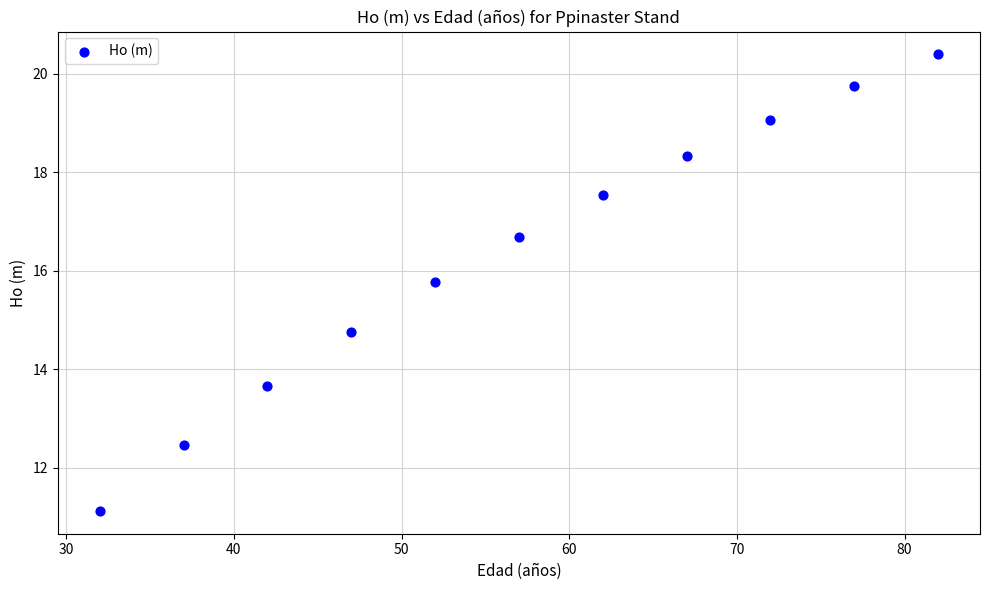

What is the average X value?

57.0